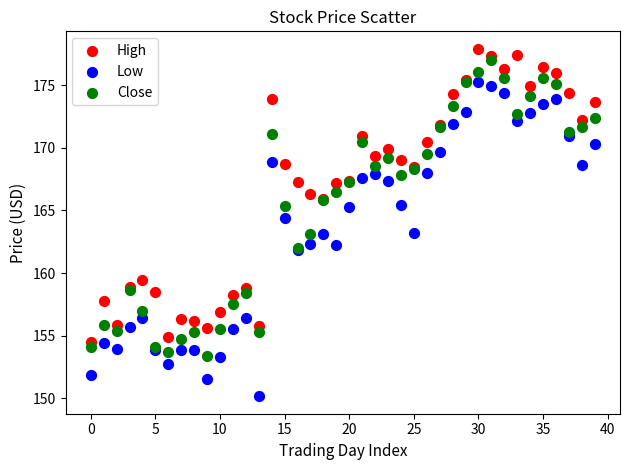

Across all series, what Y value is closest to 164?

164.4